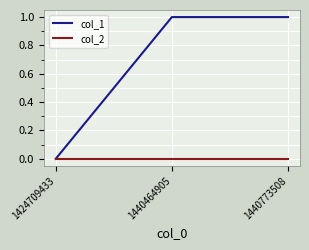

Count the col_1 values in the range 0 to 1.

3